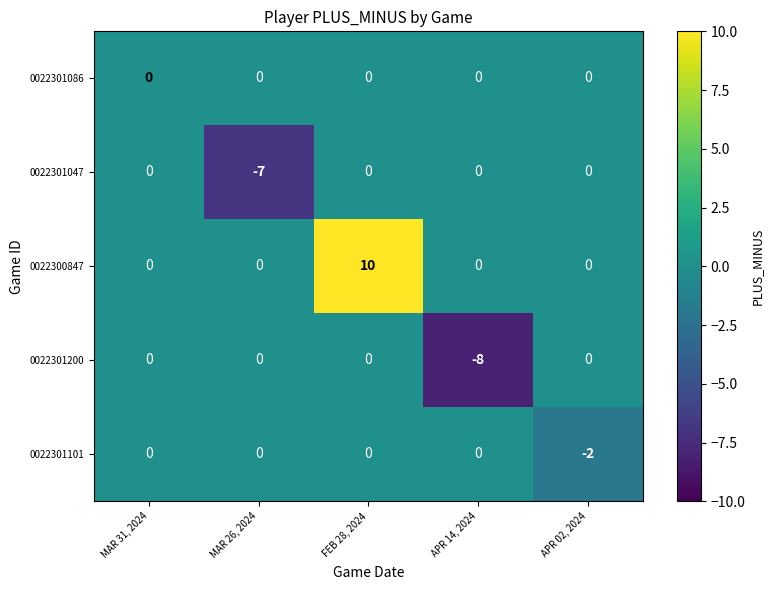

True or false: 0022301200 has a value of -3 at MAR 31, 2024.

False